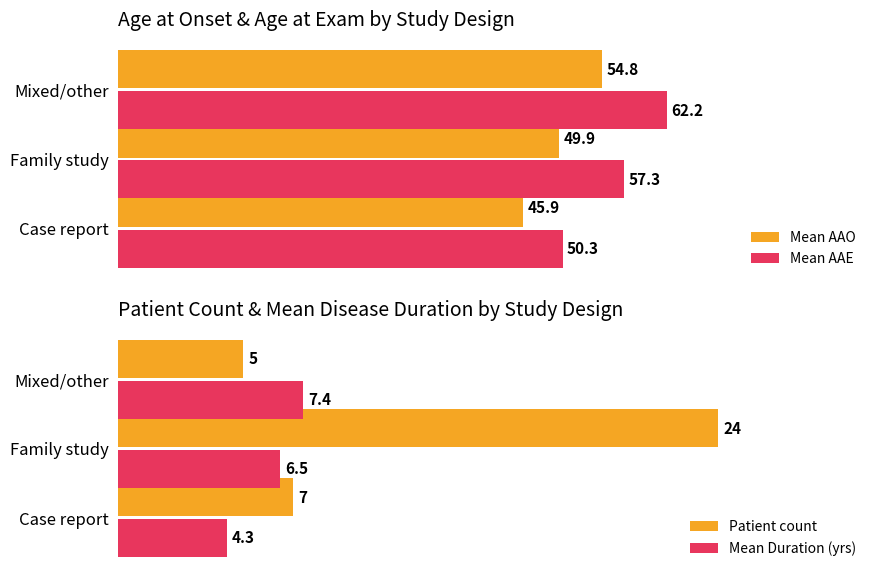

At which label does Mean AAE reach its minimum?

Case report